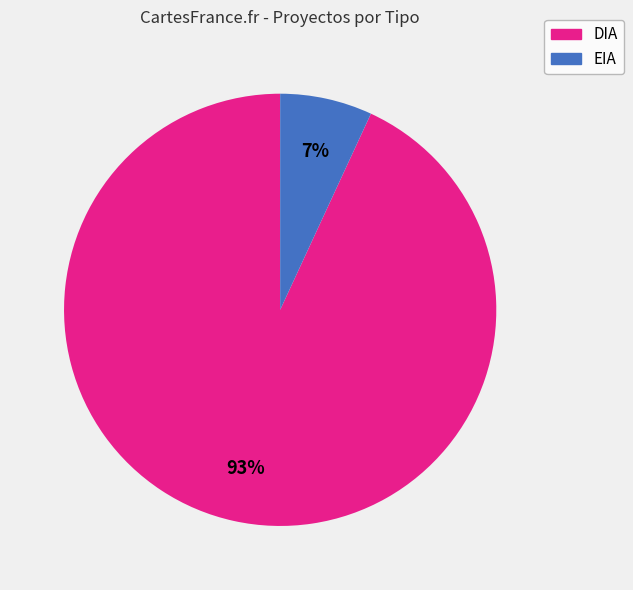

Is the sum of EIA and DIA greater than half?

Yes